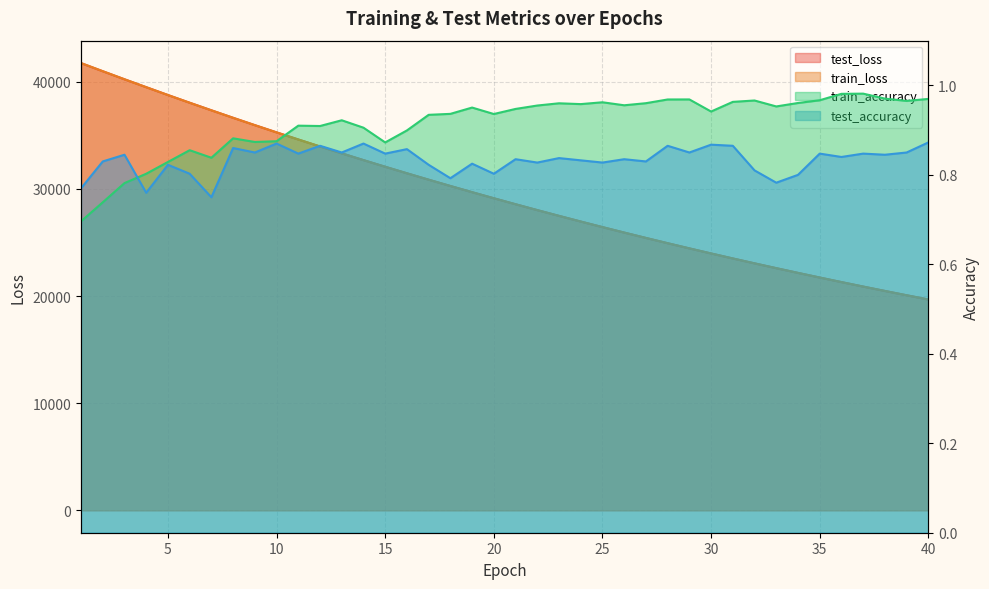

Between 26 and 37, which series saw the biggest shift?

train_loss